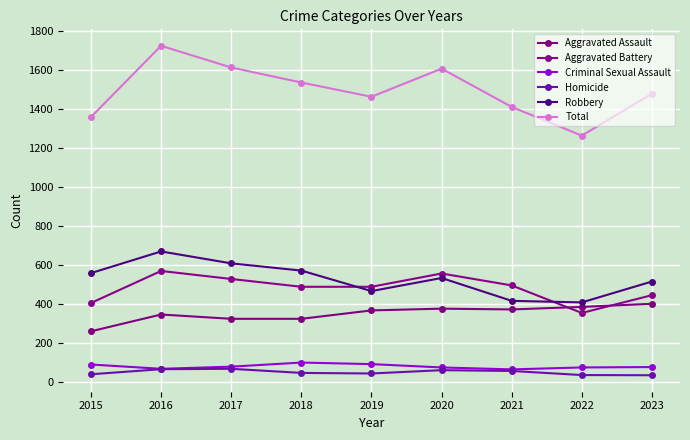

What is the spread (max minus min) of values at 2015?

1317